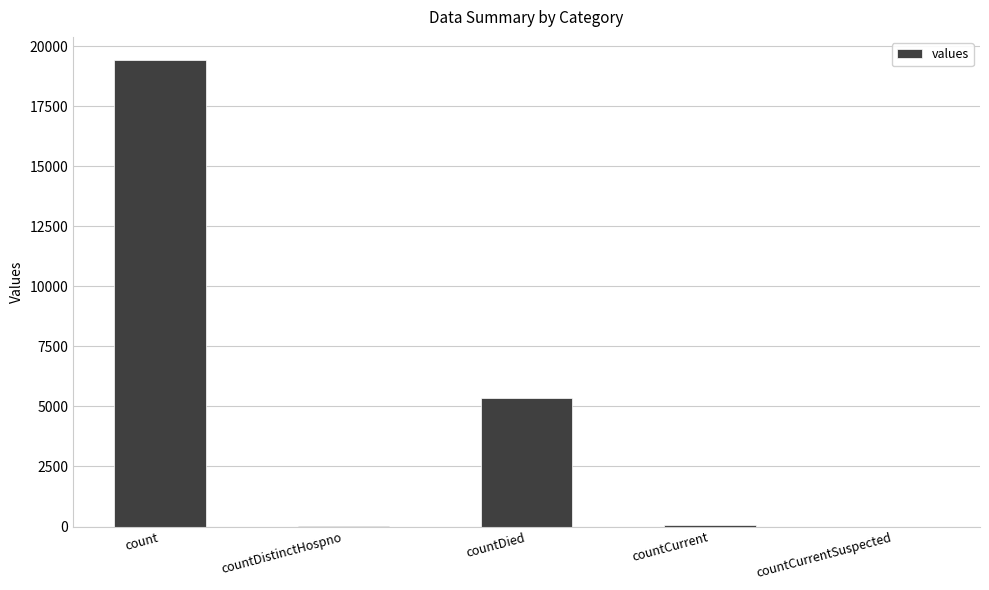

Count the number of data series in this chart.

1